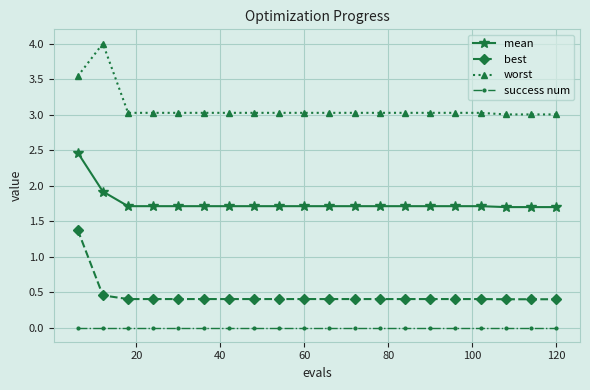

What is the greatest value displayed?

4.0